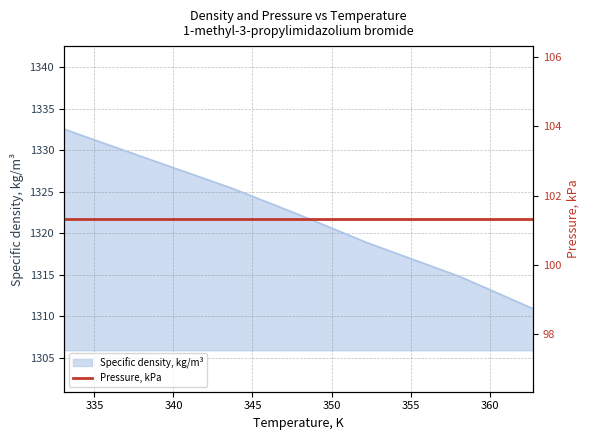

The chart shows a value of 672.8 at 352.28. True or false?

False